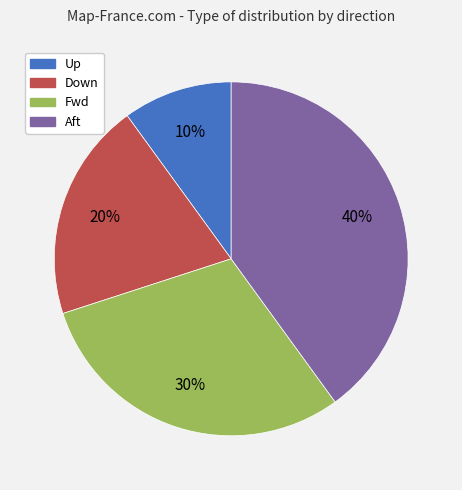

How many slices are in this pie chart?

4